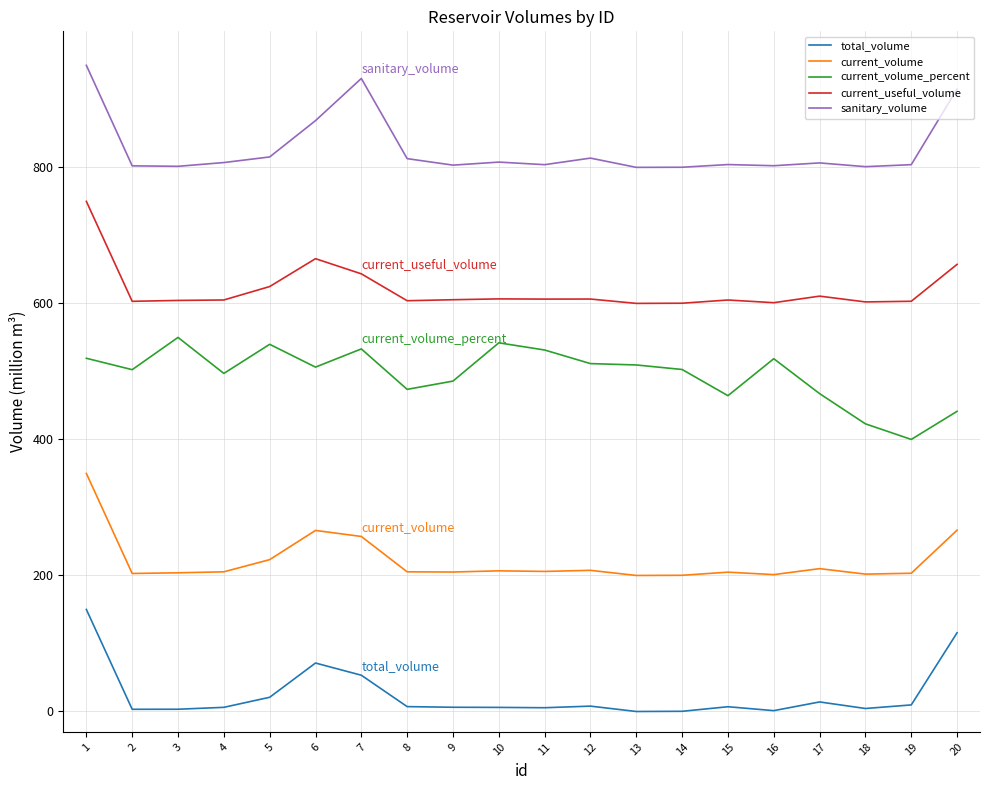

The value of current_useful_volume at 1 is 750.0. True or false?

True